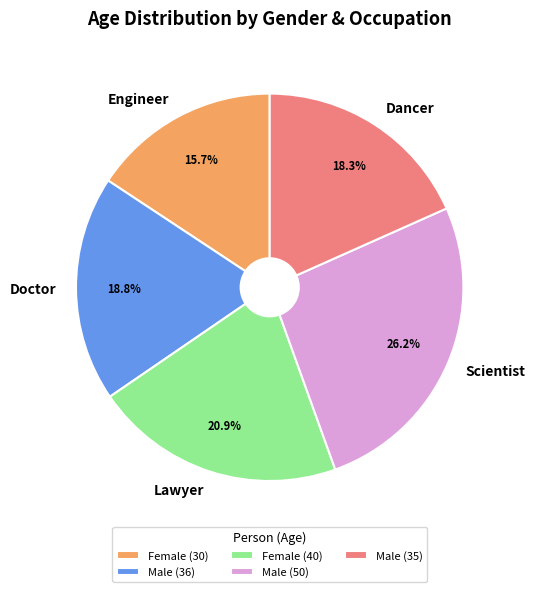

Rank the categories by value from lowest to highest.

Female (30), Male (35), Male (36), Female (40), Male (50)